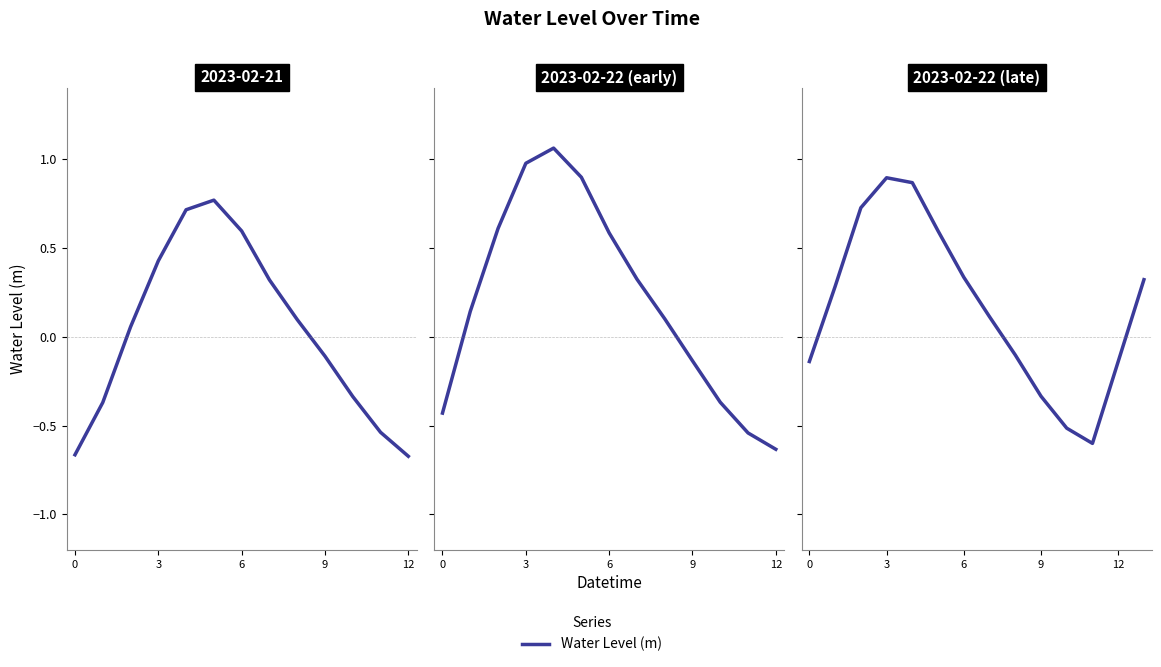

Between 12 and 6, which is larger?

6